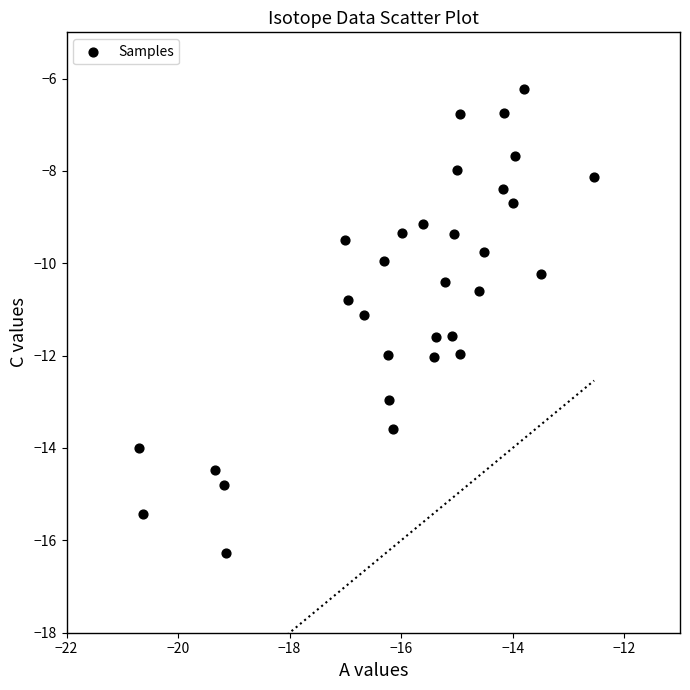

What is the range of X values (max minus min)?

8.2